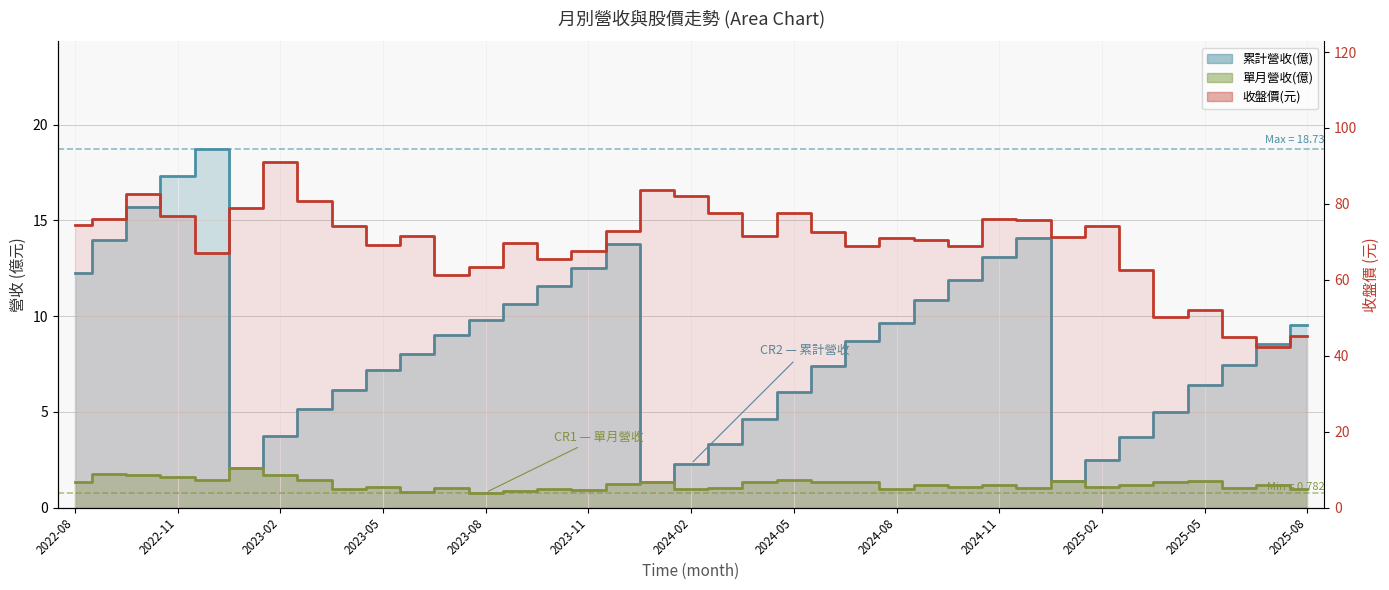

Which has a higher value, 34 or 2024-11?

2024-11